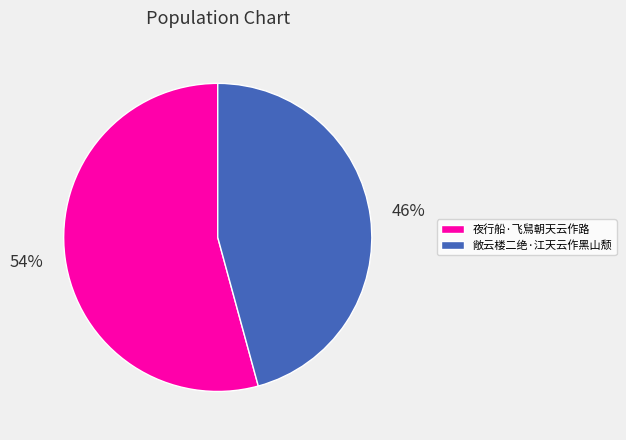

Do 敞云楼二绝·江天云作黑山颓 and 夜行船·飞舃朝天云作路 together represent more than half of the pie?

Yes